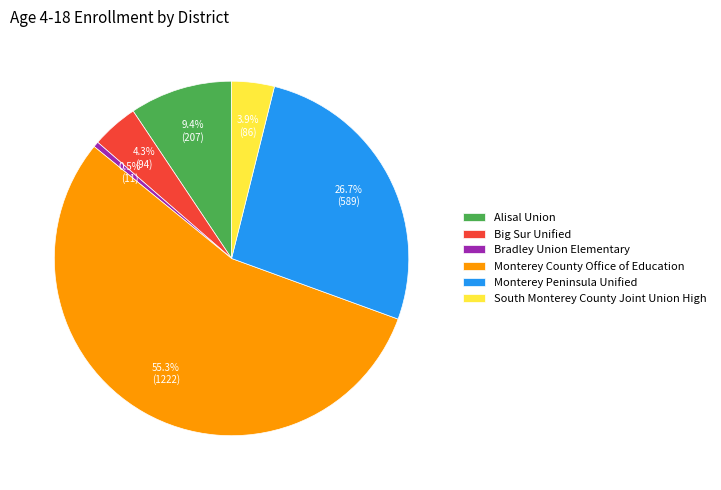

Is it true that South Monterey County Joint Union High is 13% of the pie?

False